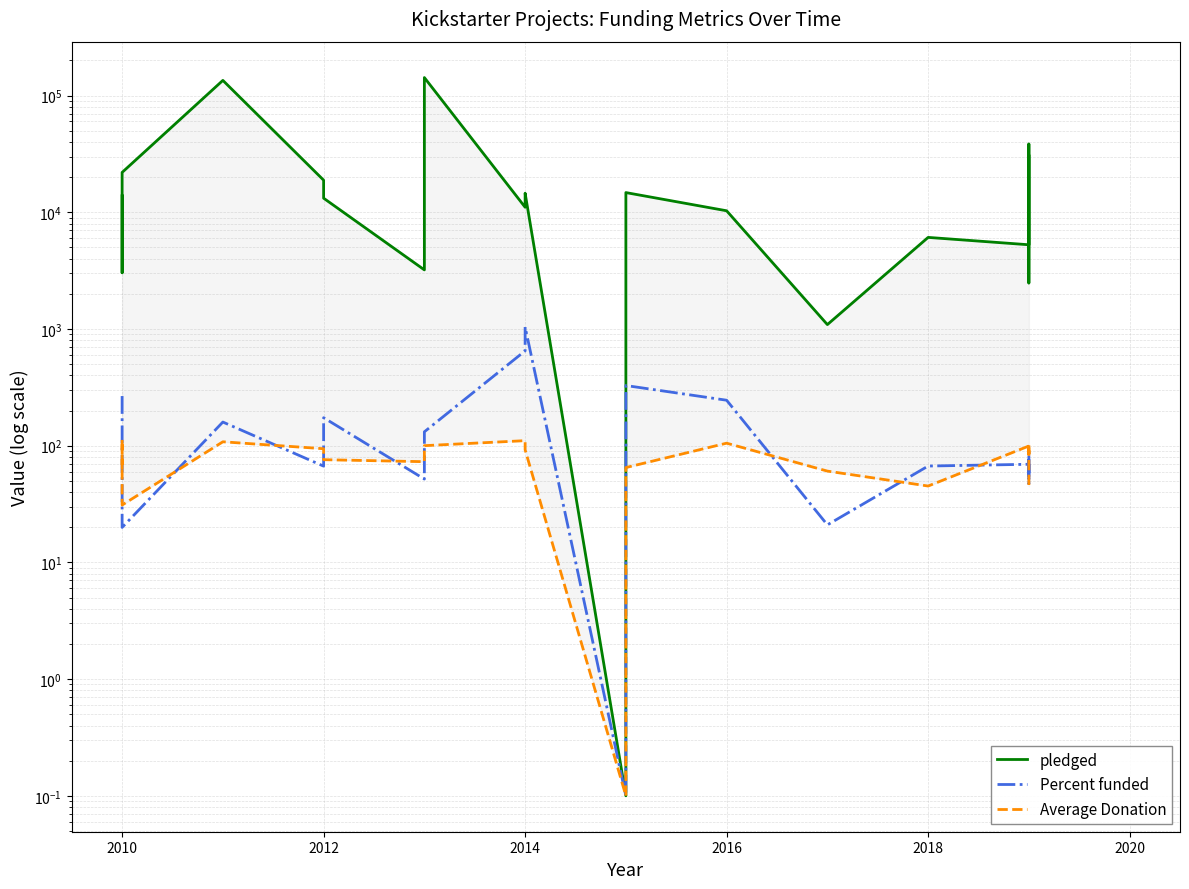

Reading left to right, transcribe all the data shown in this chart.

pledged: 13838.0	3030.0	21946.0	134845.0	18829.0	13195.0	3208.0	142523.0	11041.0	14560.0	0.1	14741.0	10295.0	1090.0	6089.0	5265.0	38414.0	5629.0	2477.0	30331.0
Percent funded: 266.1	48.1	19.9	159.4	66.8	173.6	51.7	131.5	649.5	1040.0	0.1	327.6	245.1	21.0	66.9	69.3	47.3	89.3	59.0	48.5
Average Donation: 62.9	112.2	31.0	108.0	94.2	75.8	72.9	100.0	110.4	92.2	0.1	64.9	105.0	60.6	45.1	99.3	85.0	102.3	103.2	45.0